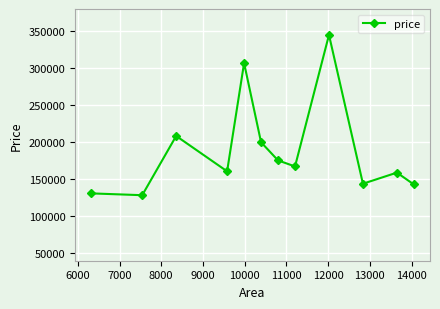

What is the value of the 10th point from the left?

144000.0